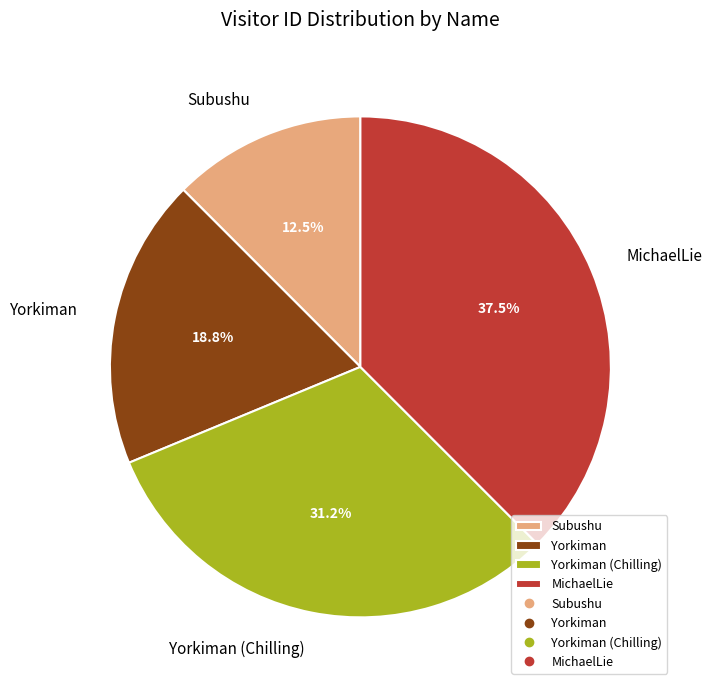

What is the ratio of the value at MichaelLie to the value at Yorkiman (Chilling)?

1.2